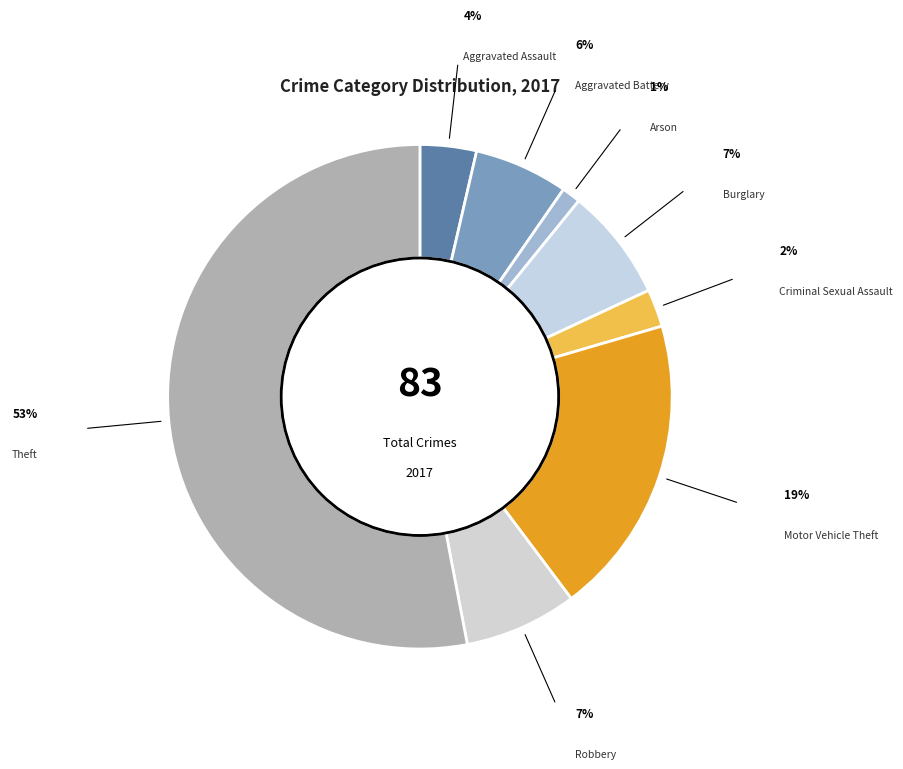

Which slice is the smallest?

Arson